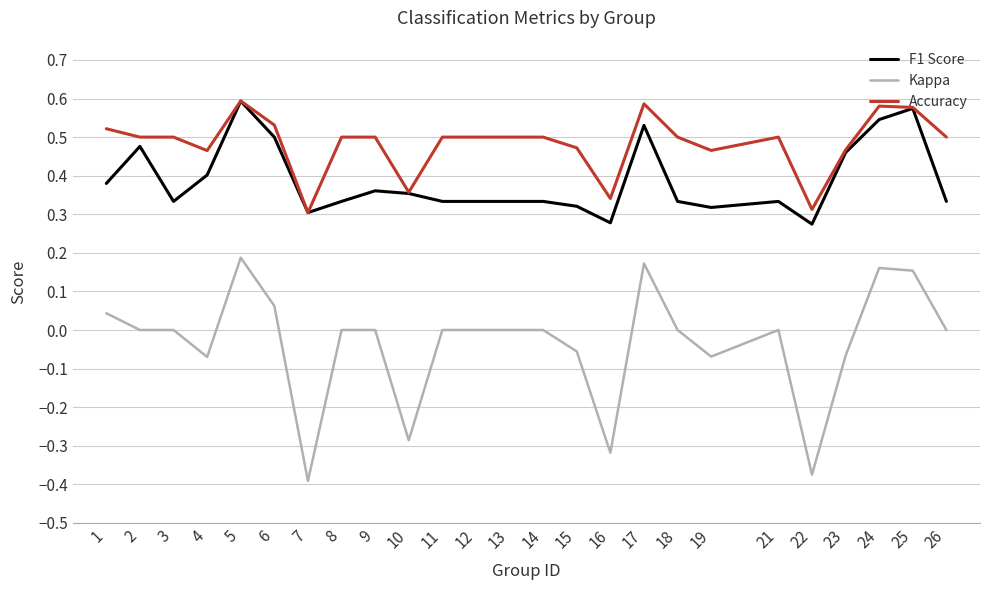

The F1 Score series shows 0.3 at 16. True or false?

True